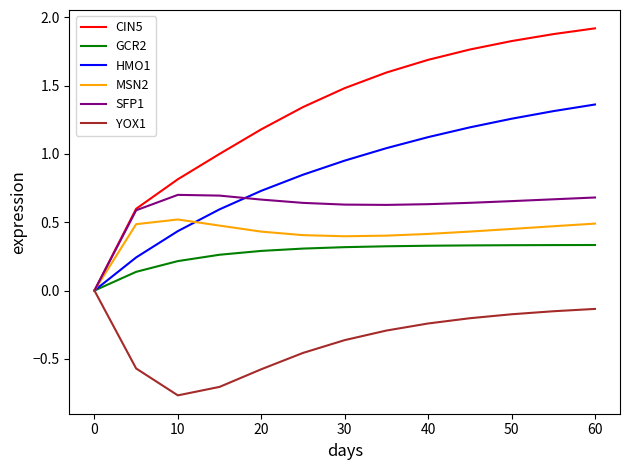

Which series has the widest spread of values?

CIN5